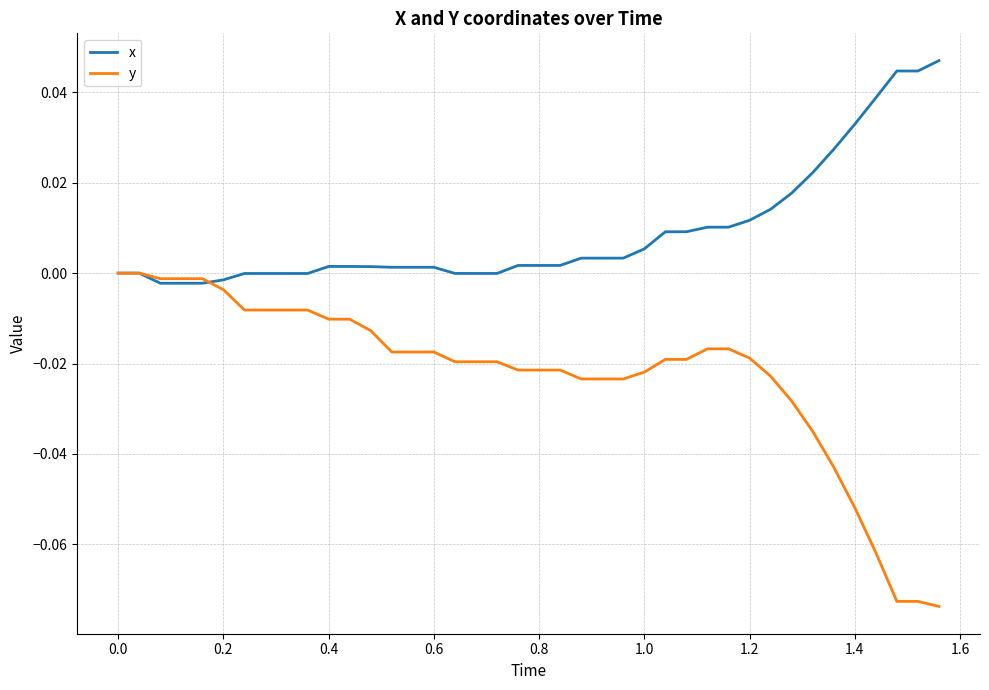

Which series has the largest range (max minus min)?

y